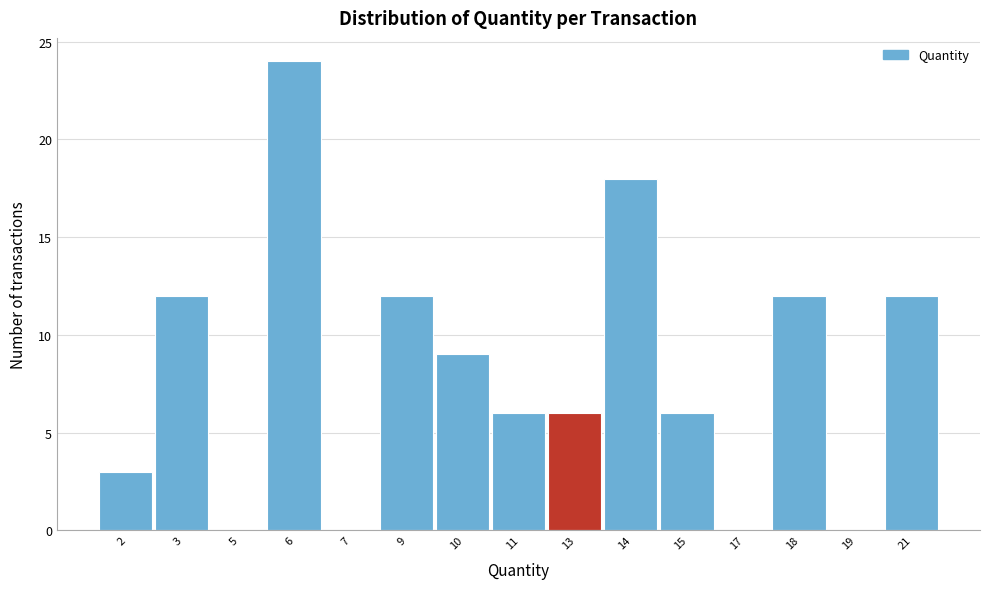

Reading left to right, transcribe all the data shown in this chart.

2=3	3=12	5=0	6=24	7=0	9=12	10=9	11=6	13=6	14=18	15=6	17=0	18=12	19=0	21=12